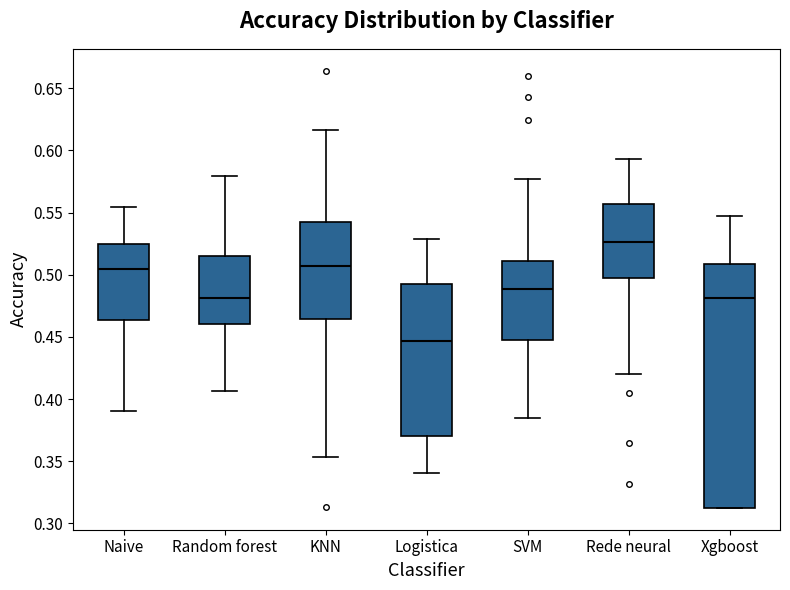

Which box has the lowest median line?

Logistica